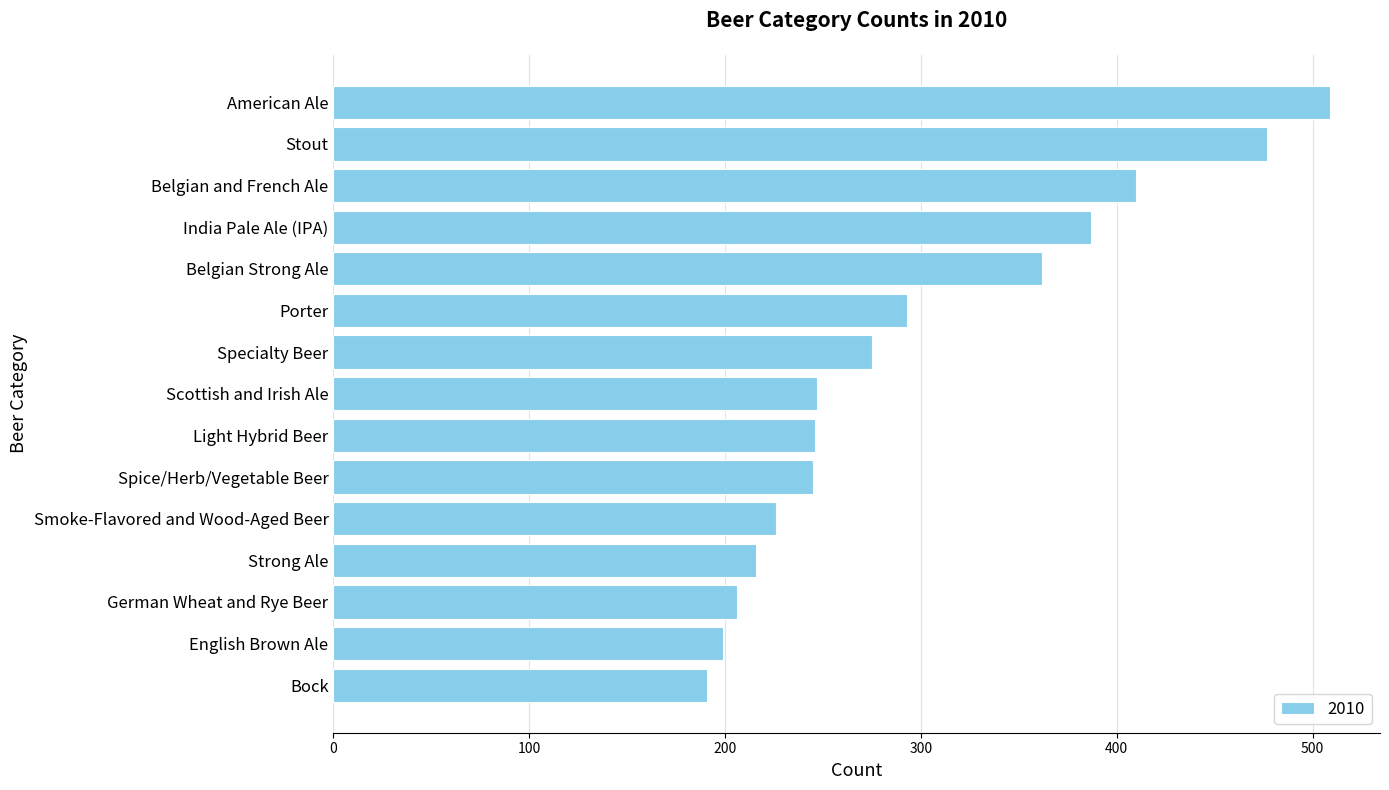

How many categories are shown in the chart?

15